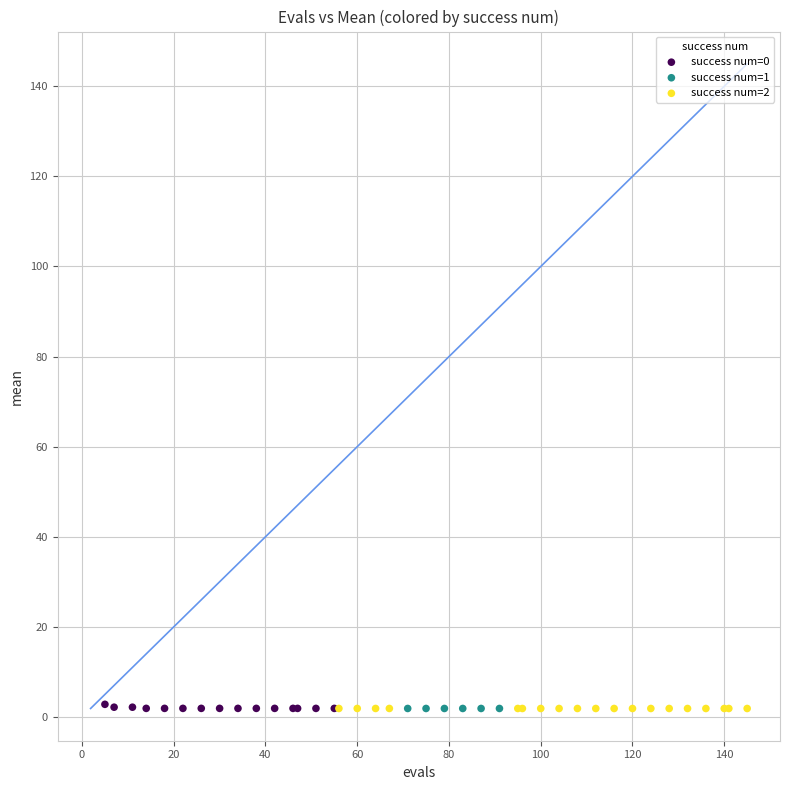

What are all the series names shown in the legend?

success num=0, success num=1, success num=2